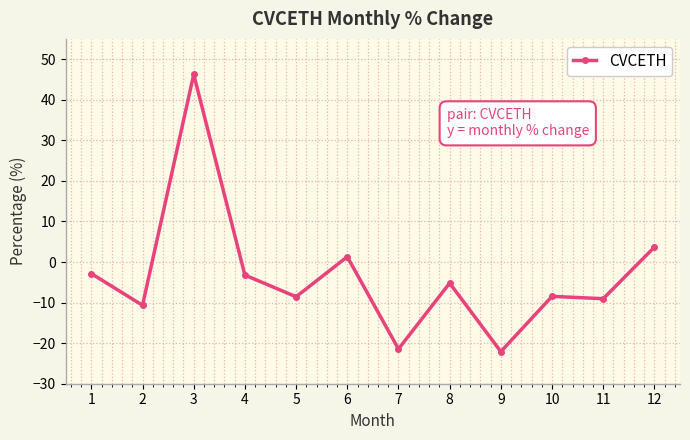

True or false: the data shows -2.9 at 1.

True